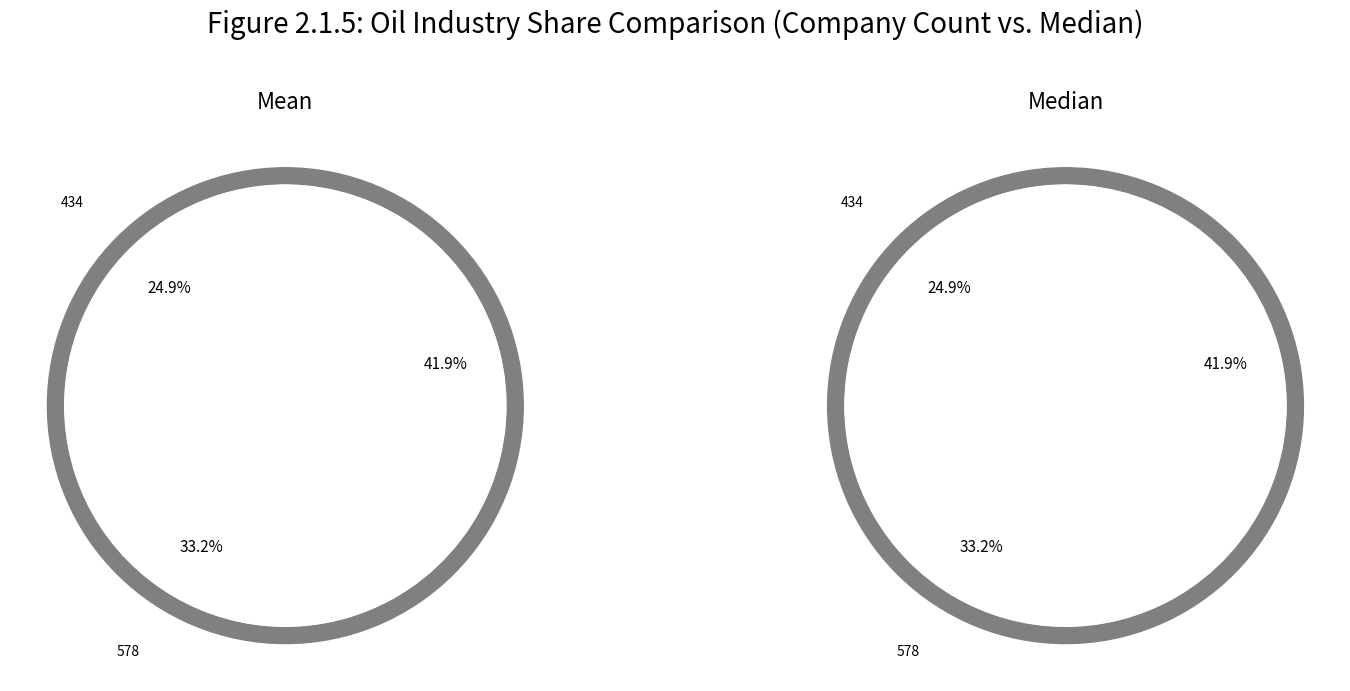

Approximately how many times larger is the value at 434 compared to 434?

1.0